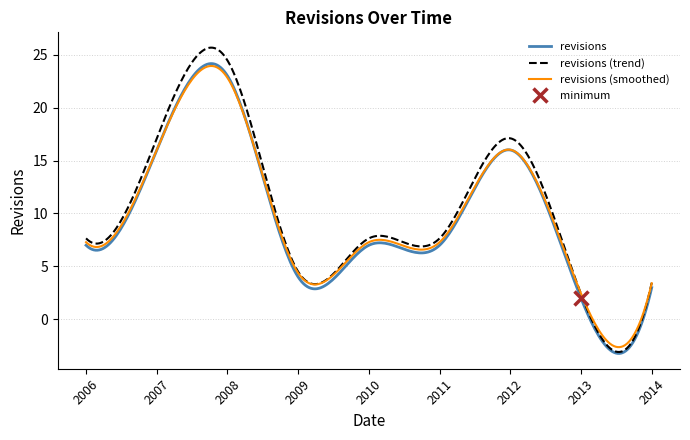

The value at 2006-12-31 is 10. True or false?

False